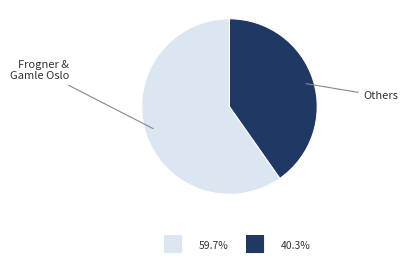

How many segments does this pie chart have?

2